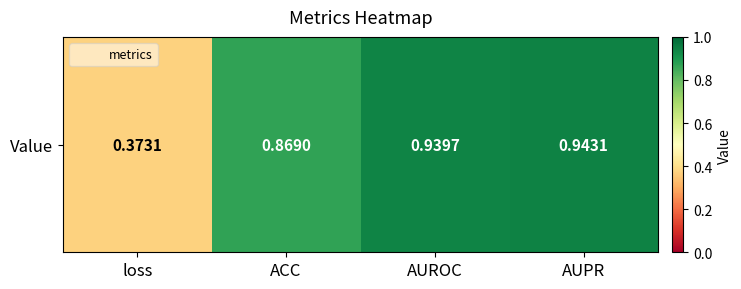

Is it true that the value at loss is 0.4?

True